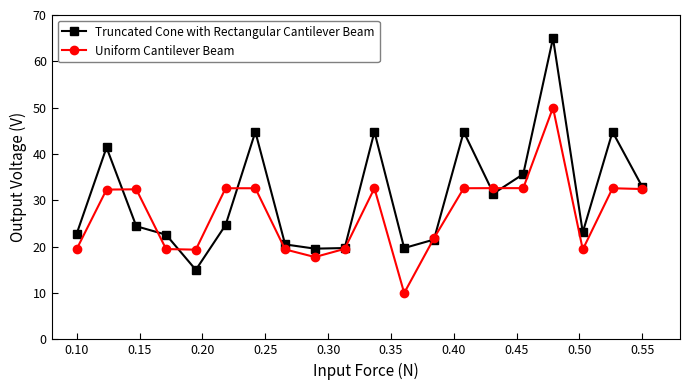

At how many categories does at least one series exceed 30?

11